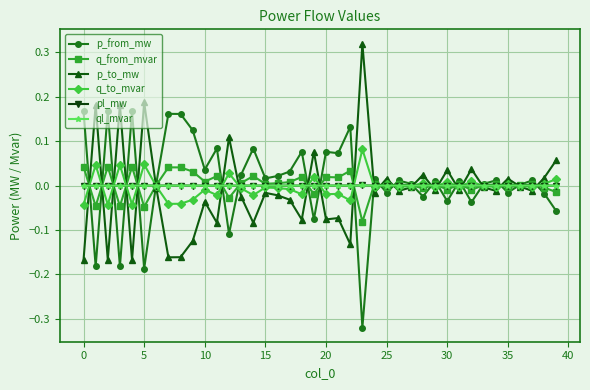

True or false: p_to_mw has more than 0 interior local peaks.

True